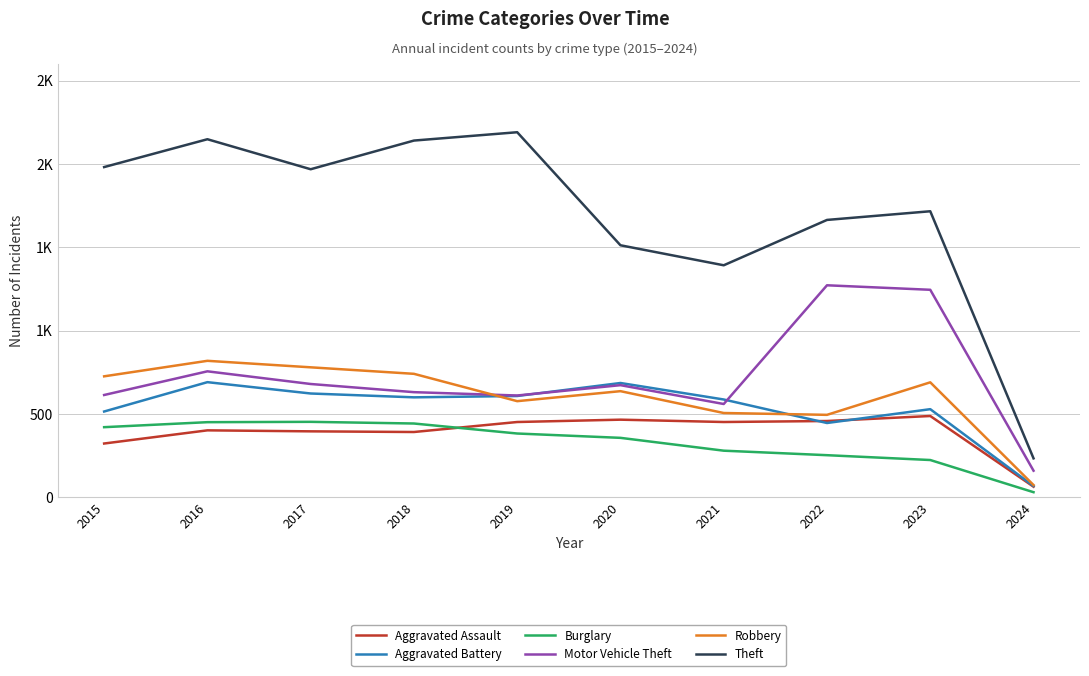

Between 2019 and 2024, which is larger?

2019